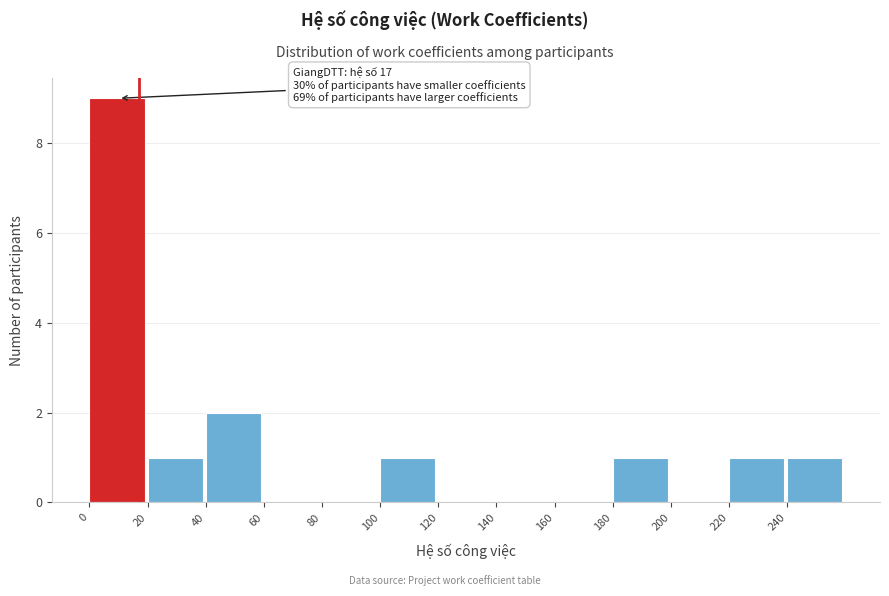

Over which range of the x-axis is the bar tallest?

0 to 20